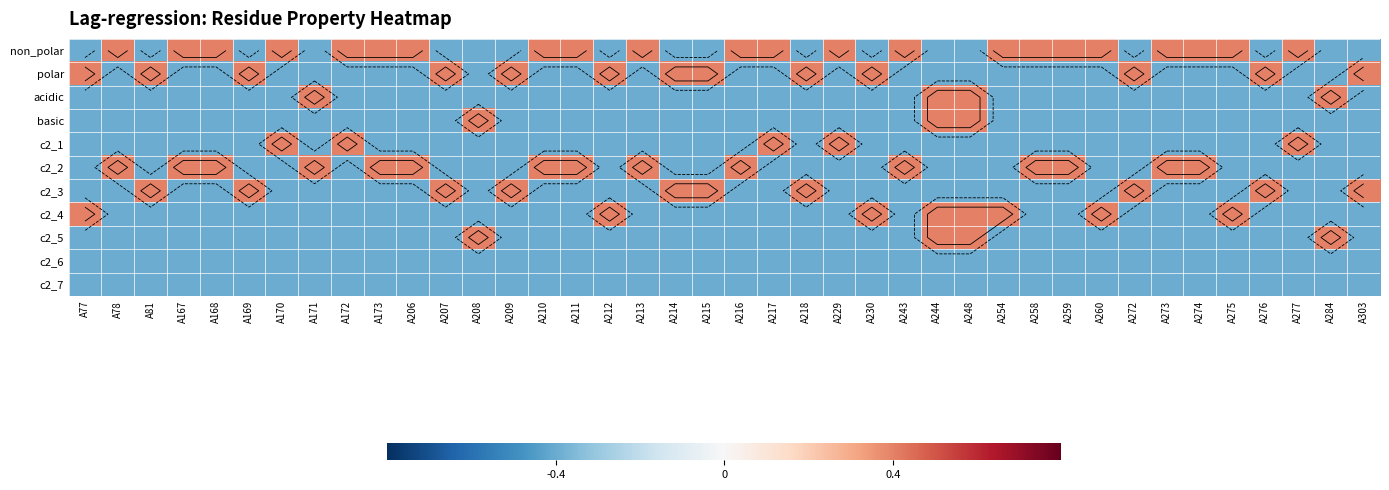

What is the greatest value displayed?

1